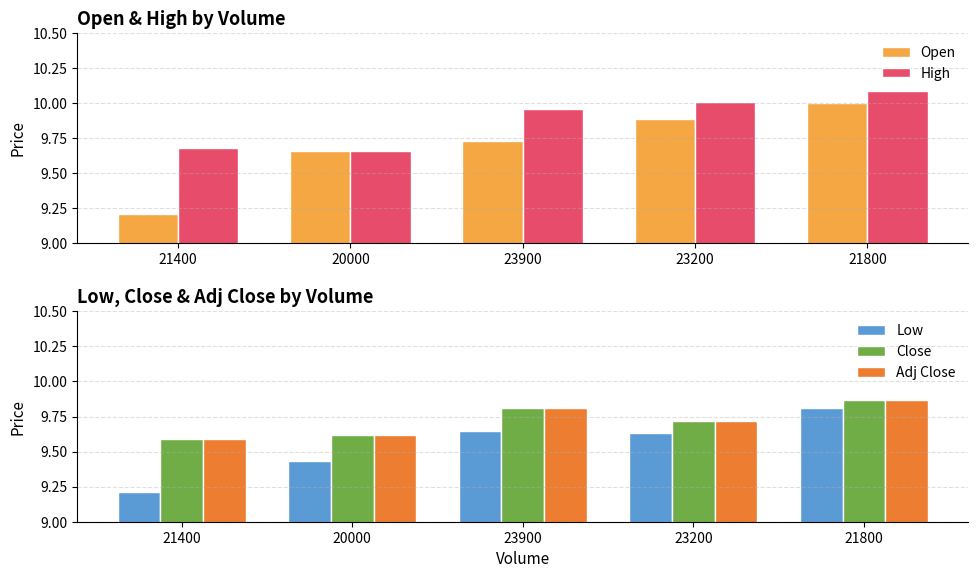

The Adj Close series shows 13.0 at 23900. True or false?

False